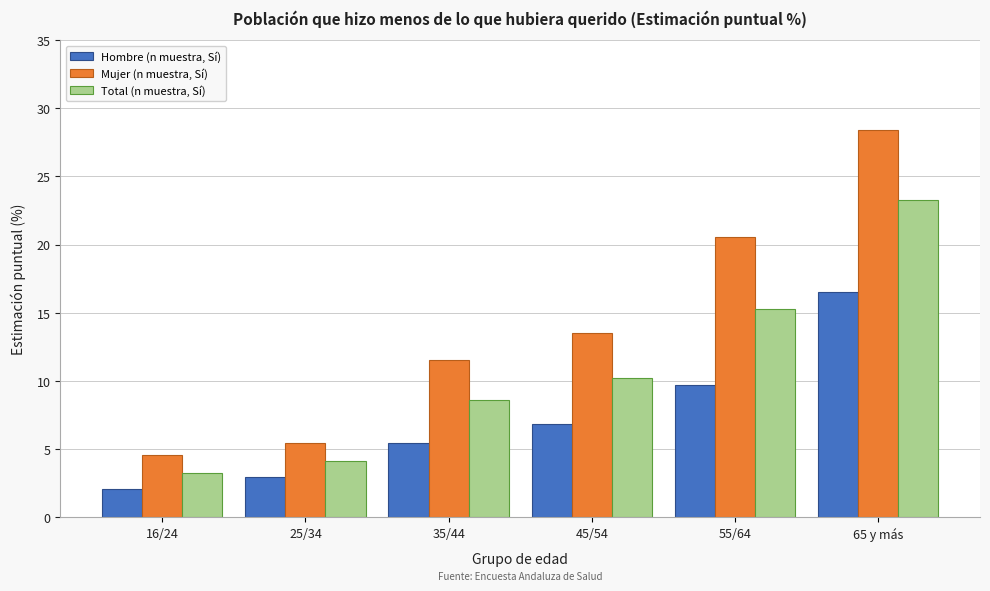

At which label is Mujer (n muestra, Sí) closest to 16?

45/54